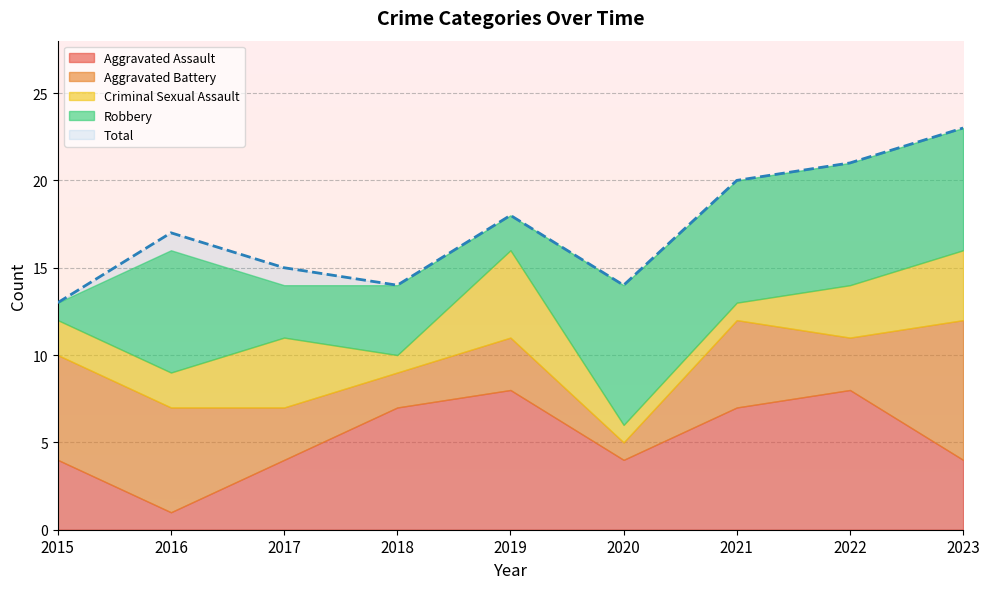

True or false: Total has a value of 23 at 2018.

False